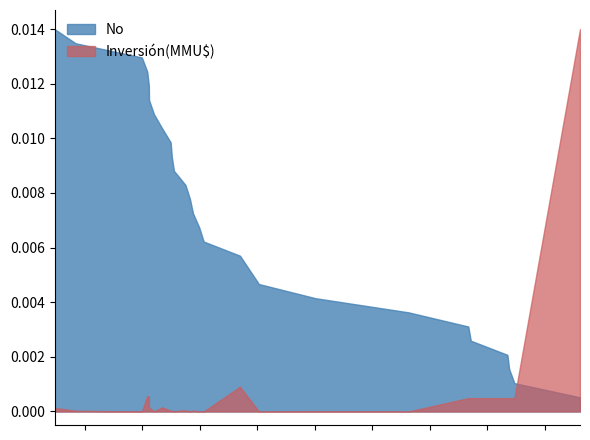

Which series has the largest total across all categories?

No